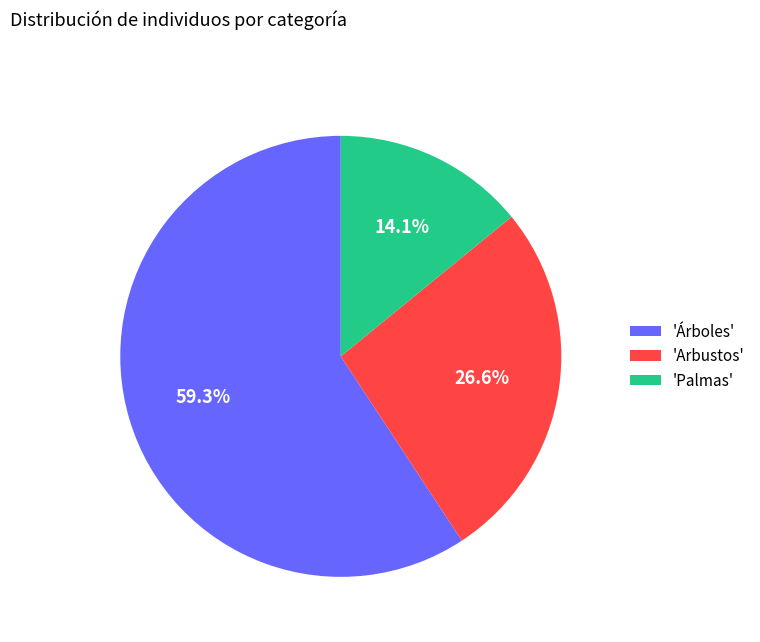

Count the number of slices in the pie.

3